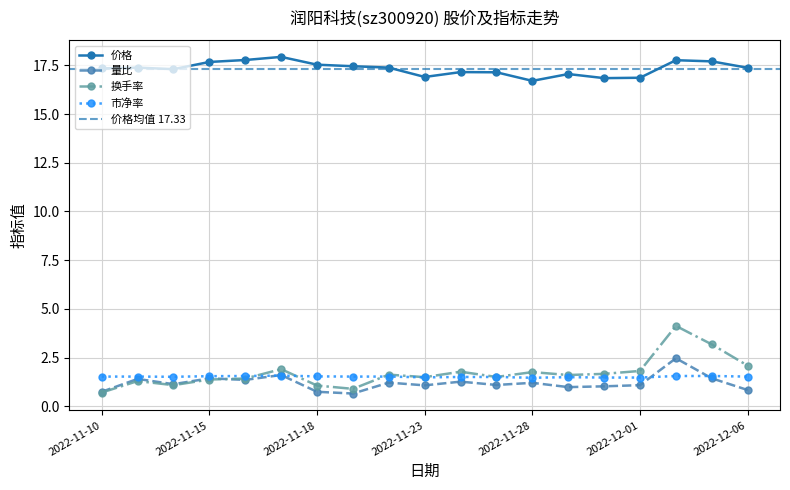

The value of 市净率 at 2022-11-14 is 1.5. True or false?

True